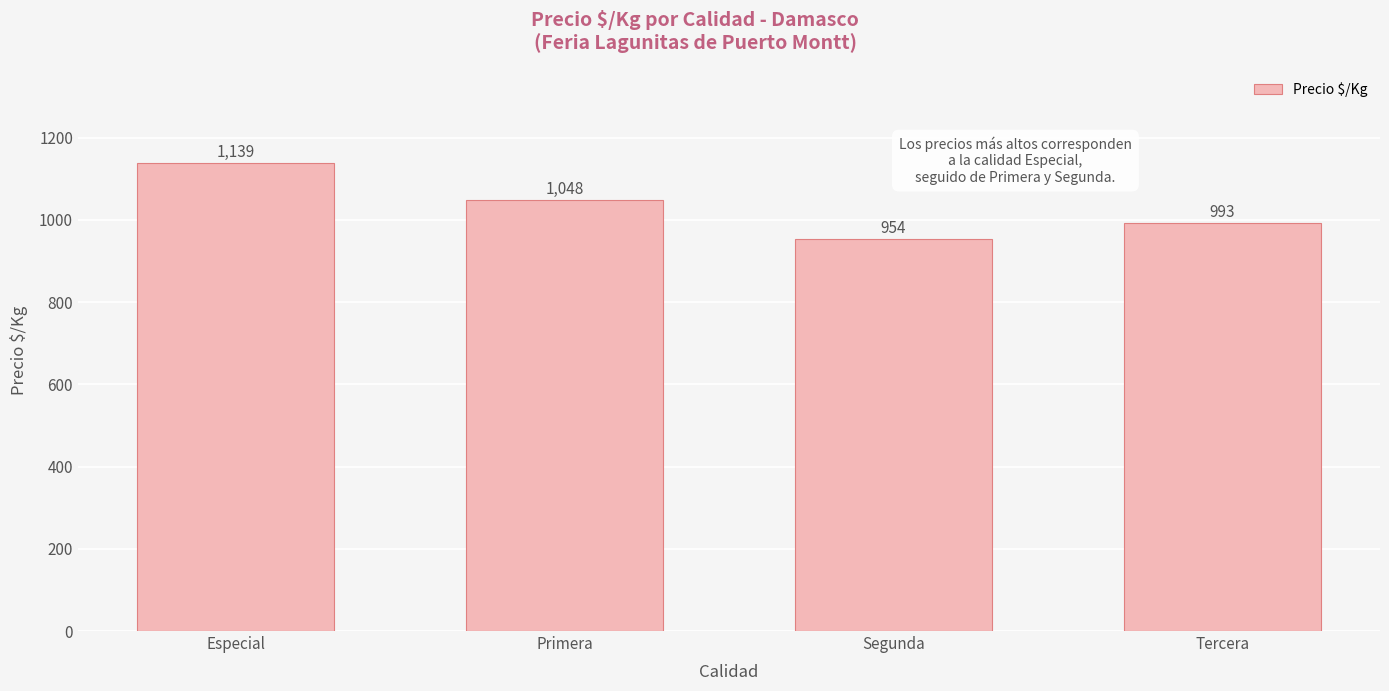

What is the minimum value shown in the chart?

954